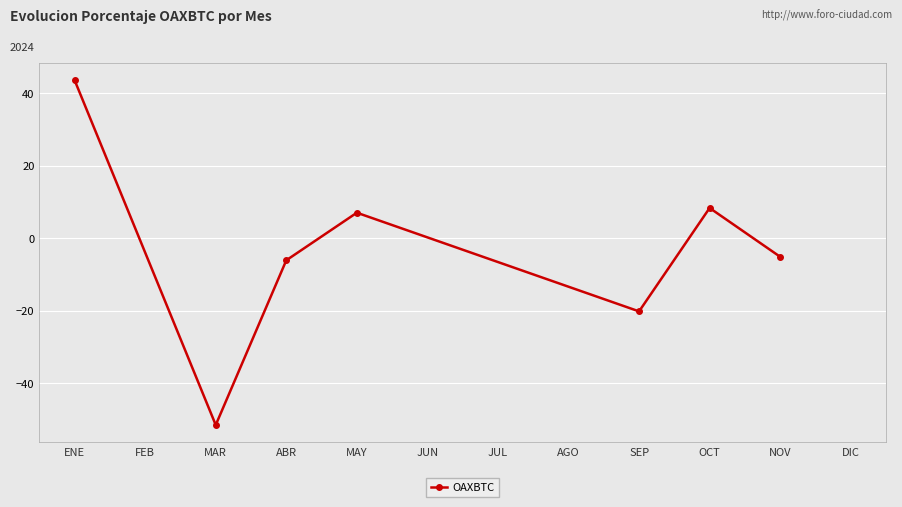

What is the maximum value shown in the chart?

43.5